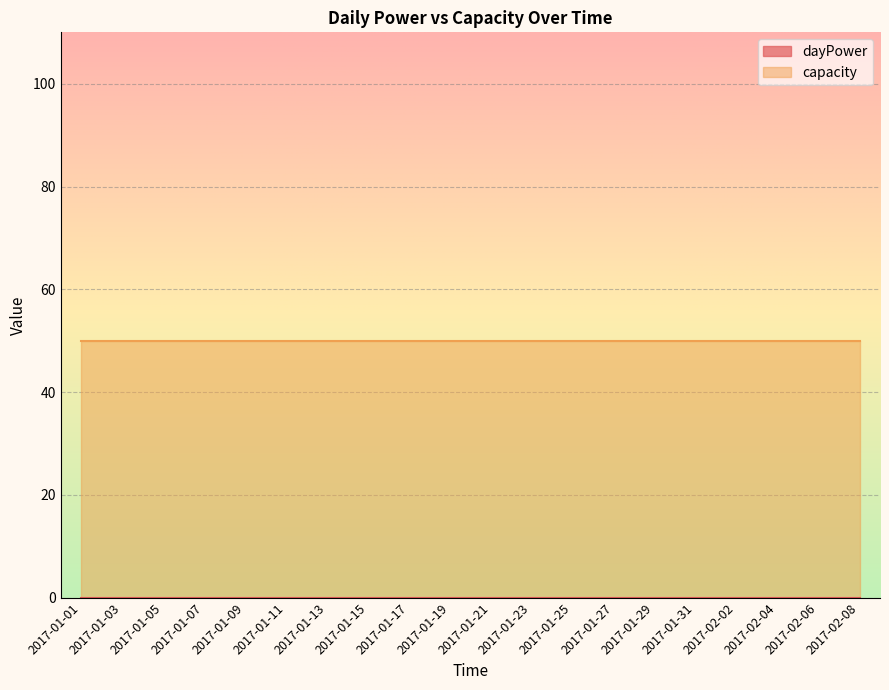

At which label does dayPower reach its peak?

2017-01-01